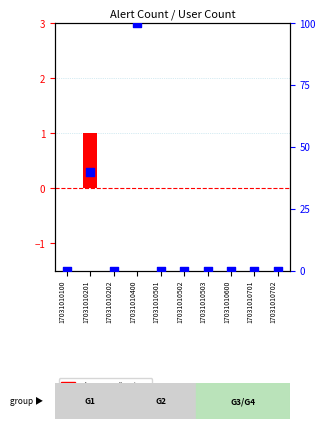

Is the value of alert count at 17031010100 greater than the value of user count percentile at 17031010503?

No